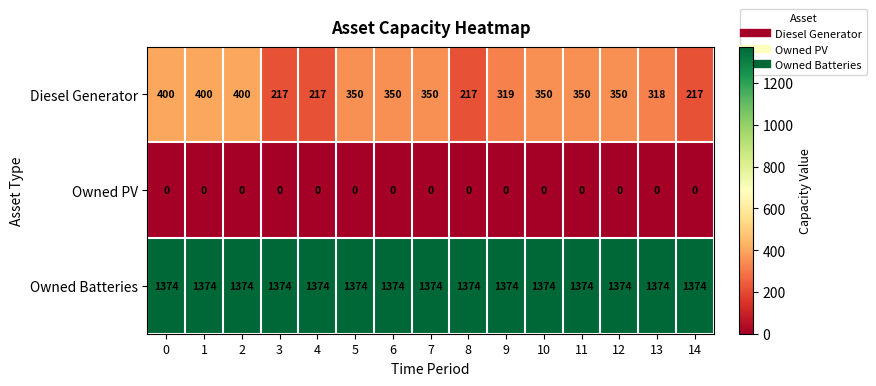

True or false: Owned Batteries has a value of 709 at 10.

False